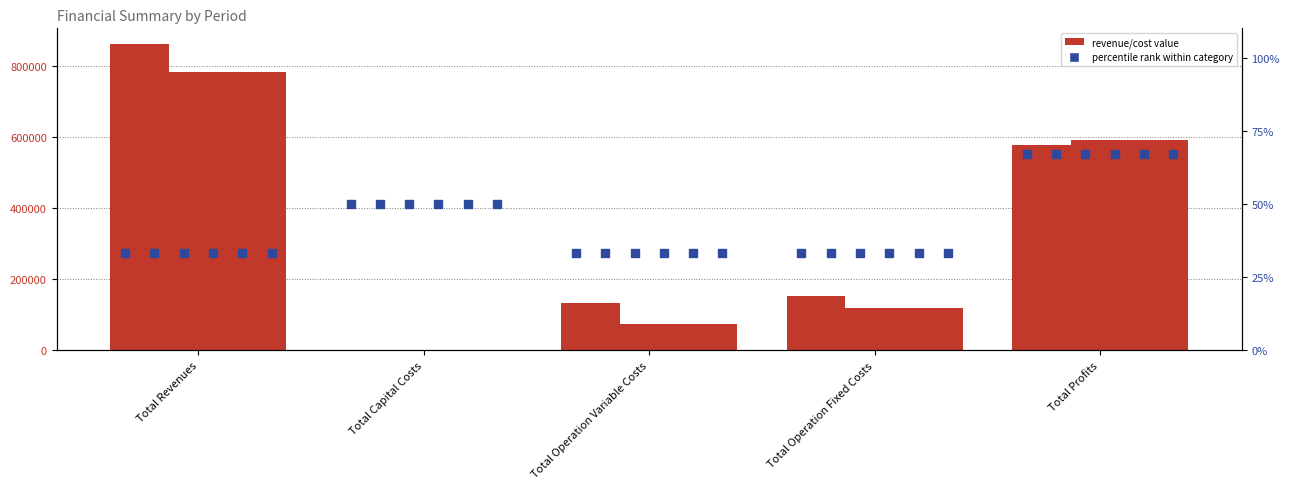

Which category has the highest value in the col_4 series?

Total Revenues